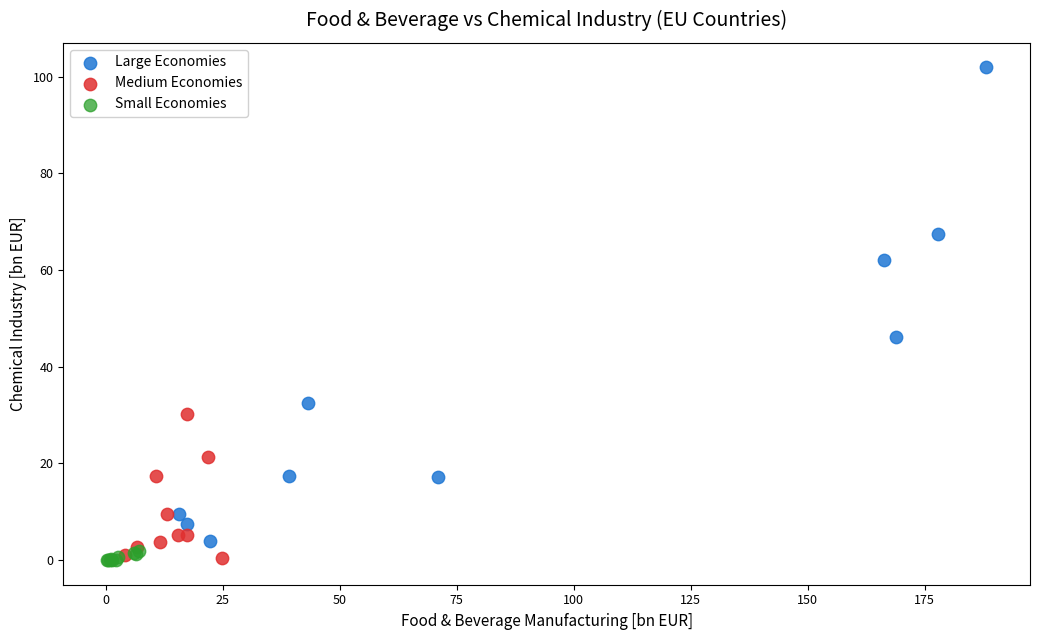

What are all the series names shown in the legend?

Large Economies, Medium Economies, Small Economies